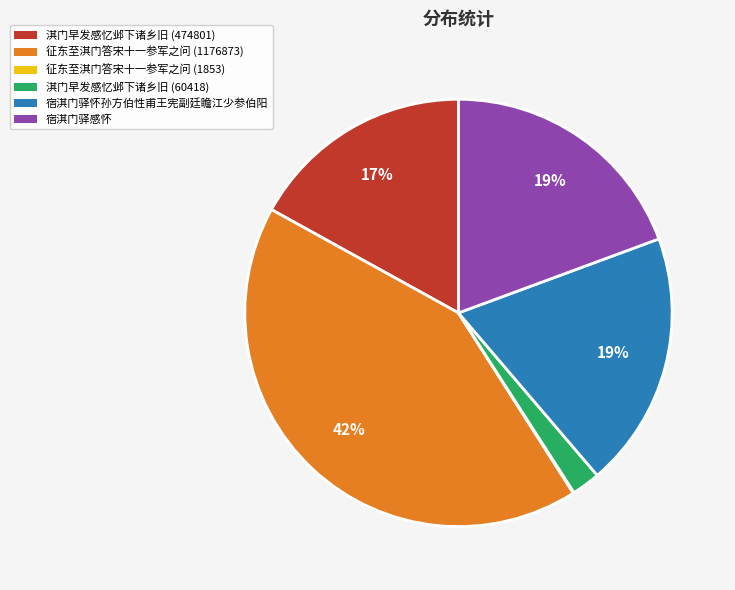

Is 宿淇门驿感怀 the majority of the pie?

No